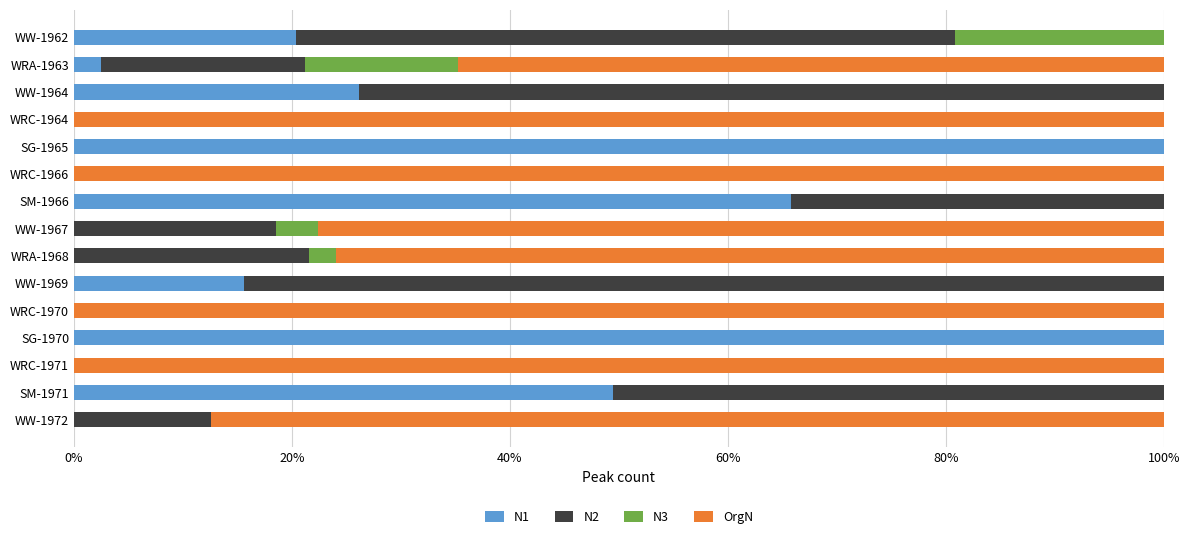

What is the highest value of the N1 series?

100.0